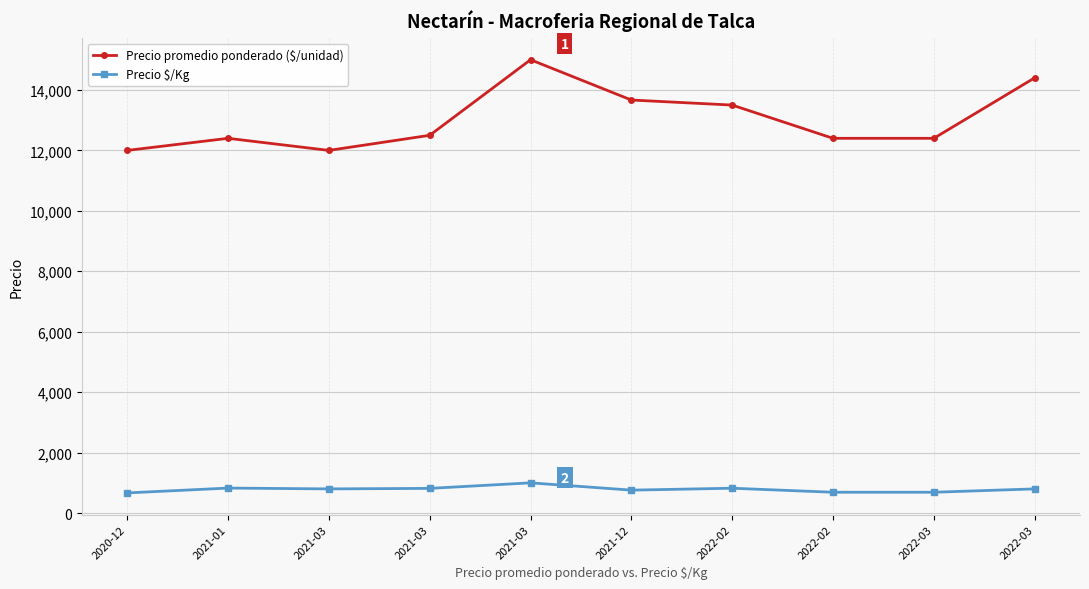

Between 2021-03 and 2022-02, which is larger?

2021-03